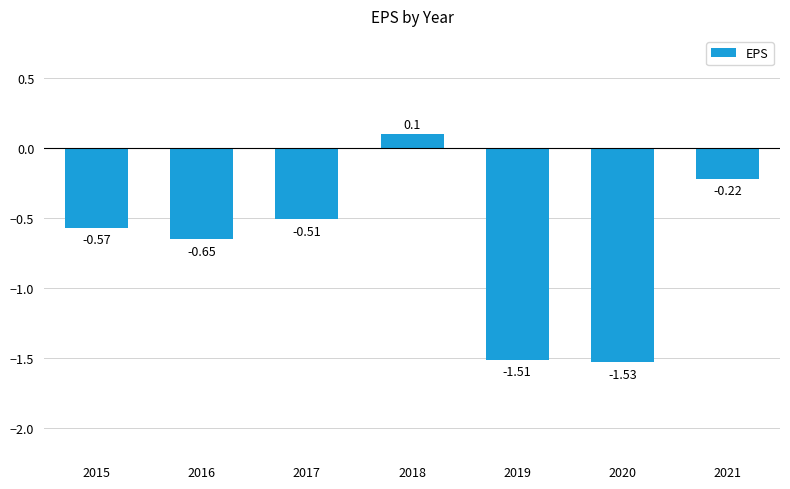

How many data points are above 0?

1